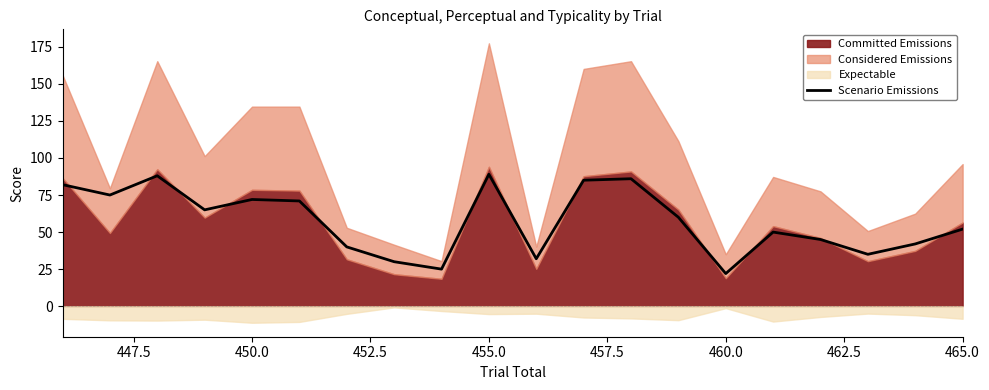

The Scenario Emissions series shows 88 at 465.0. True or false?

False